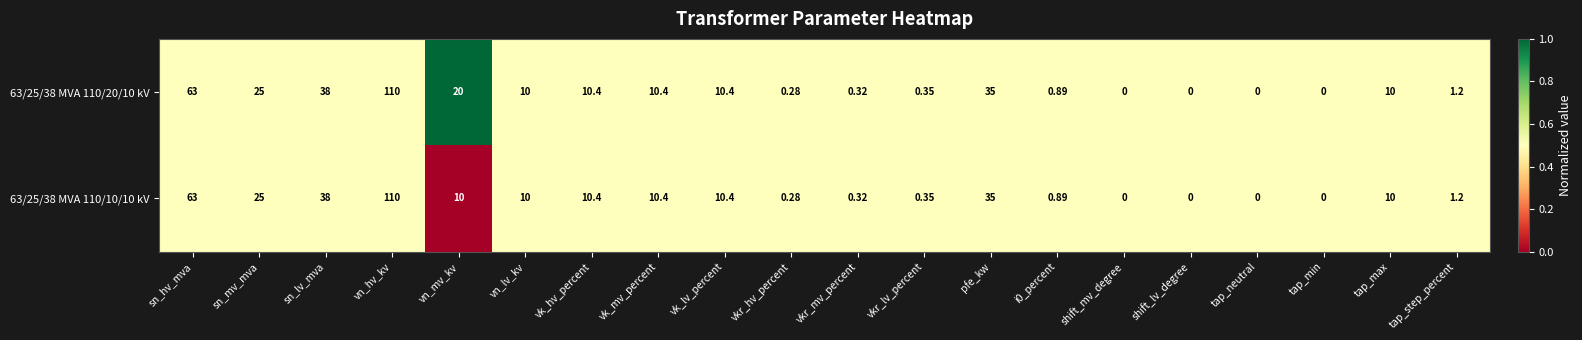

Where does the 63/25/38 MVA 110/20/10 kV series first go above 10?

sn_hv_mva